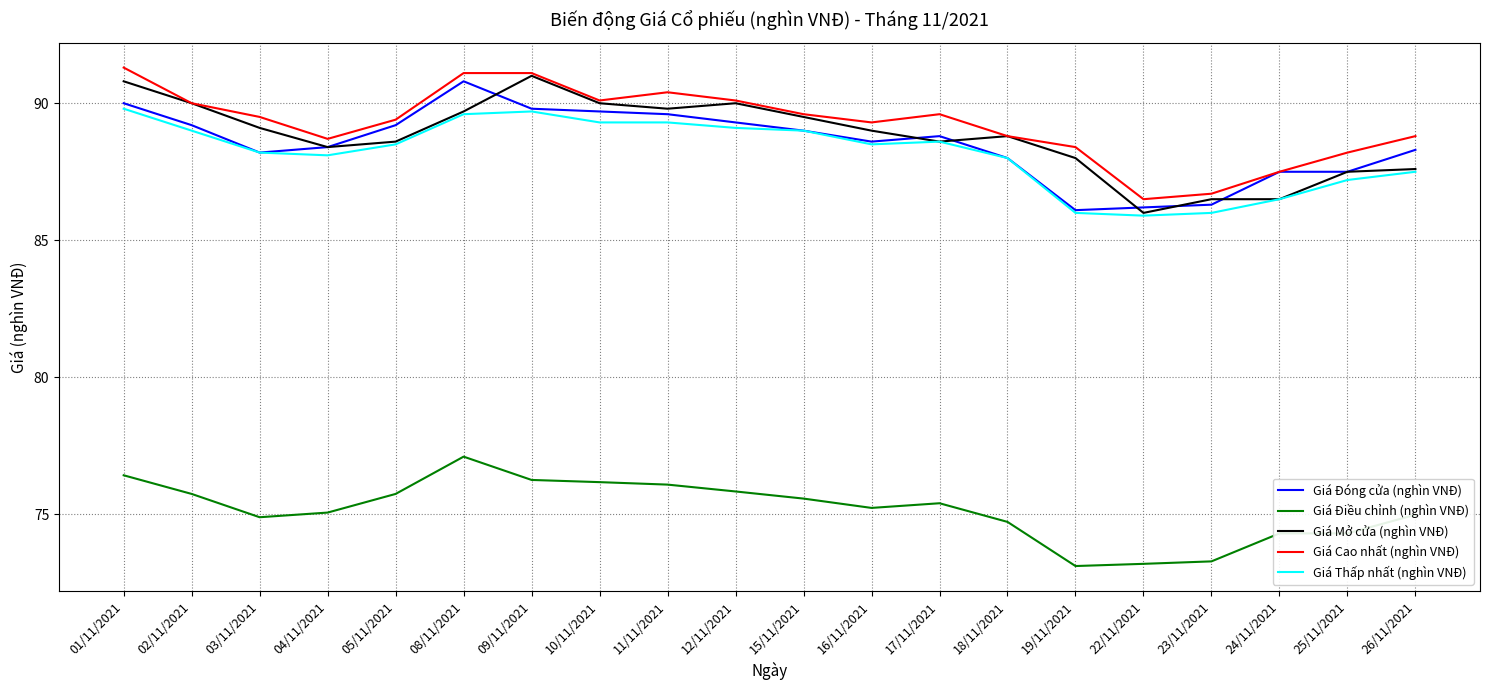

What are all the series names shown in the legend?

Giá Đóng cửa (nghìn VNĐ), Giá Điều chỉnh (nghìn VNĐ), Giá Mở cửa (nghìn VNĐ), Giá Cao nhất (nghìn VNĐ), Giá Thấp nhất (nghìn VNĐ)